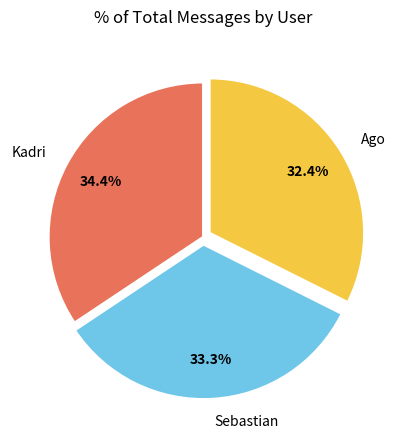

Is there any slice that represents more than half of the pie?

No